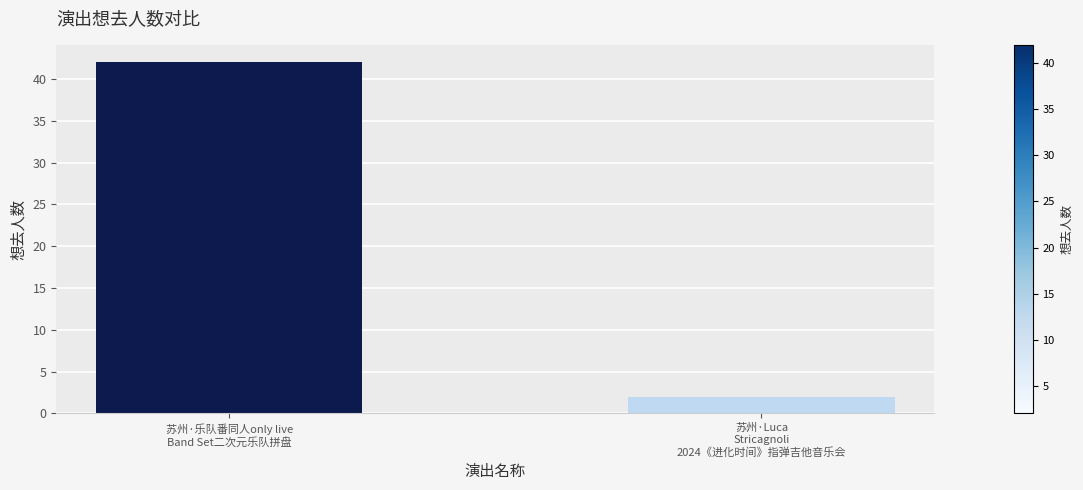

How many values are between 2 and 42?

2